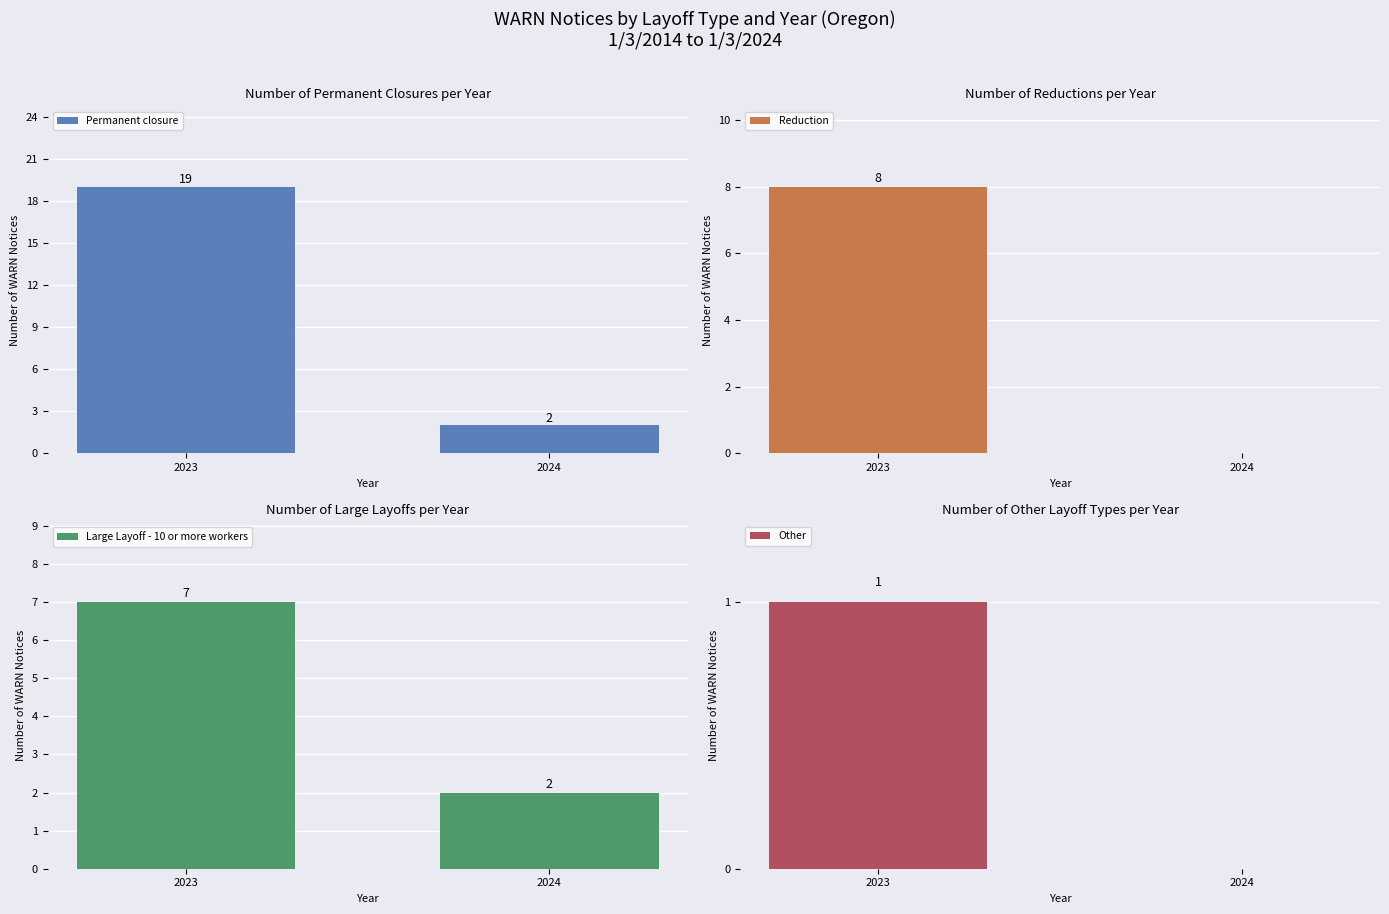

What is the spread (max minus min) of values at 2023?

18